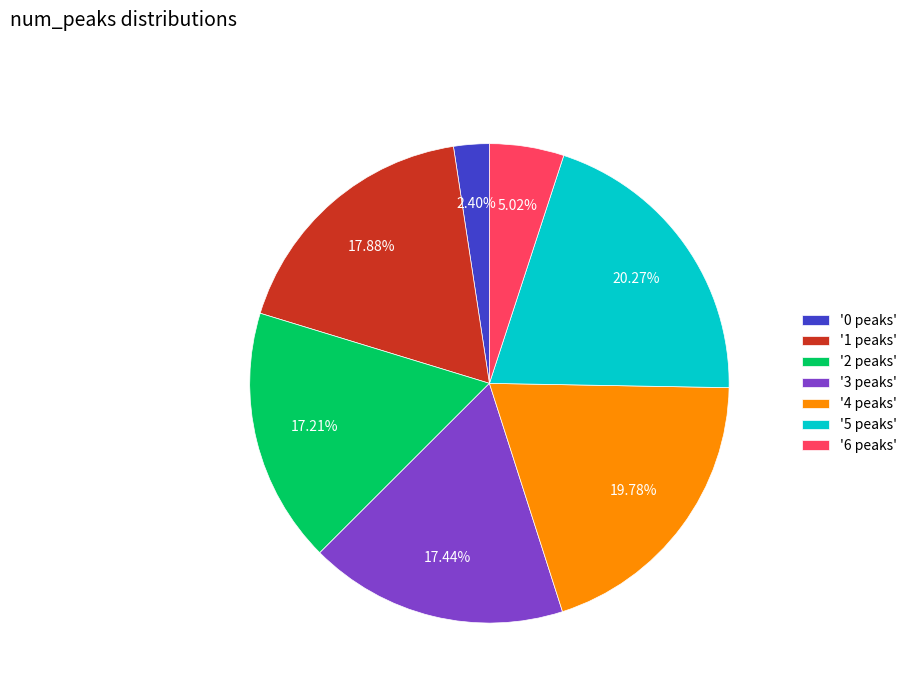

Which has a higher value, '4 peaks' or '3 peaks'?

'4 peaks'